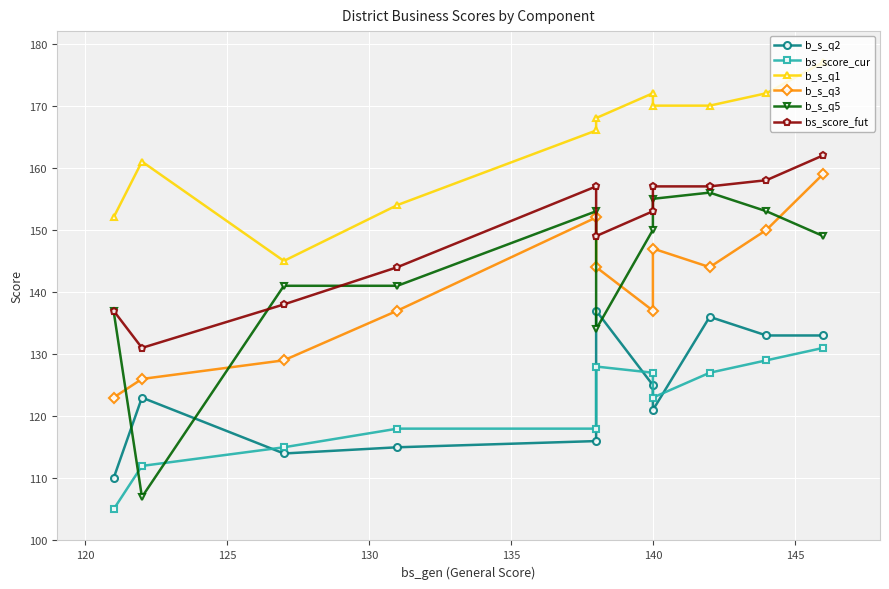

True or false: b_s_q1 has a value of 272 at 140.

False